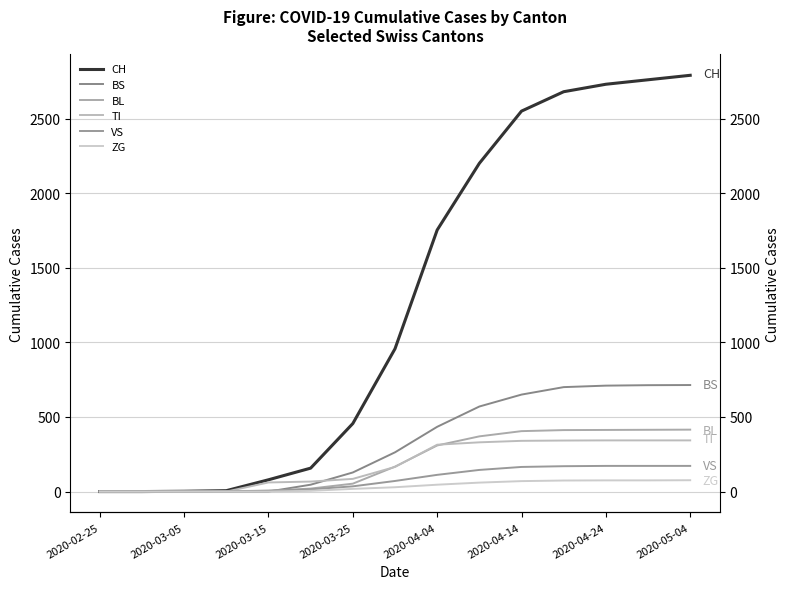

List the series in order of their peak value, highest first.

CH, BS, BL, TI, VS, ZG